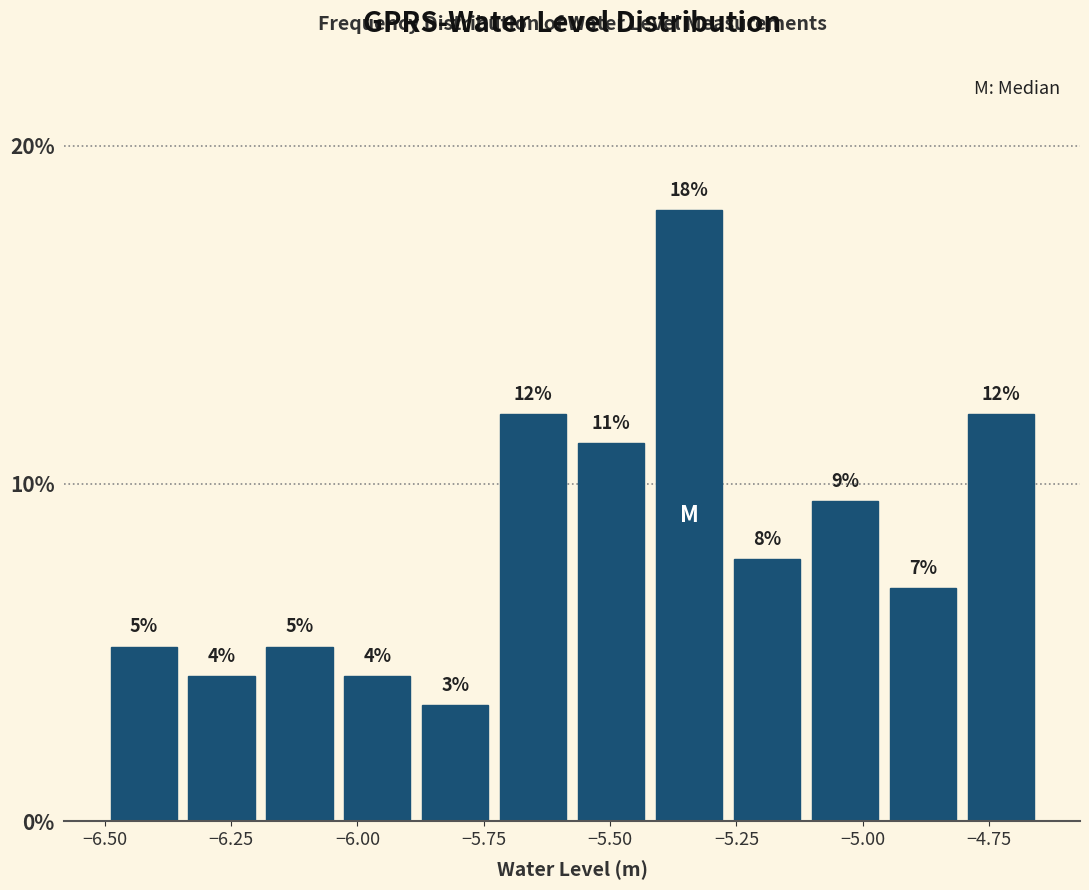

Around what value on the x-axis is the tallest bar? Give the approximate position of its centre, as read against the axis.

-5.35